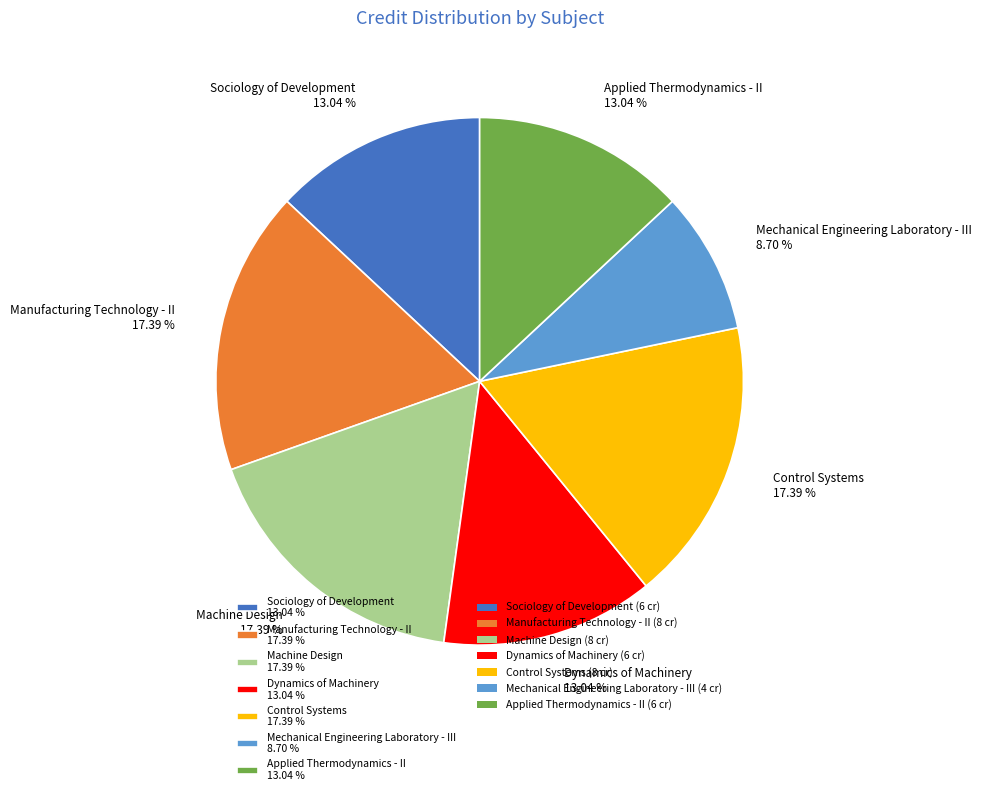

To the nearest percent, what percentage of the pie is Sociology of Development?

13%